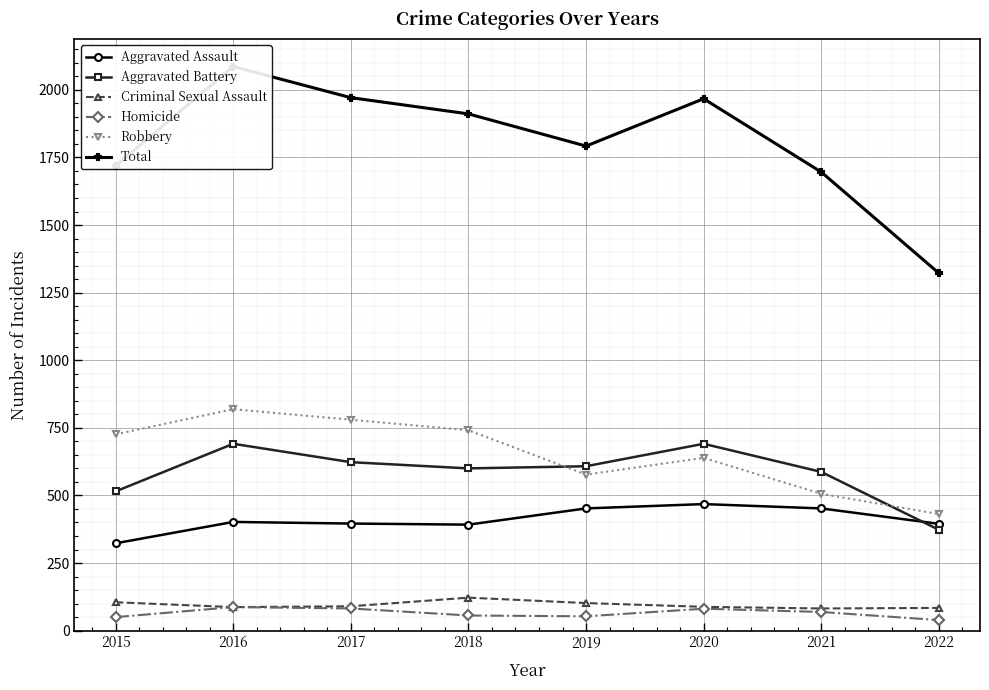

What is the average value of the Aggravated Assault series?

410